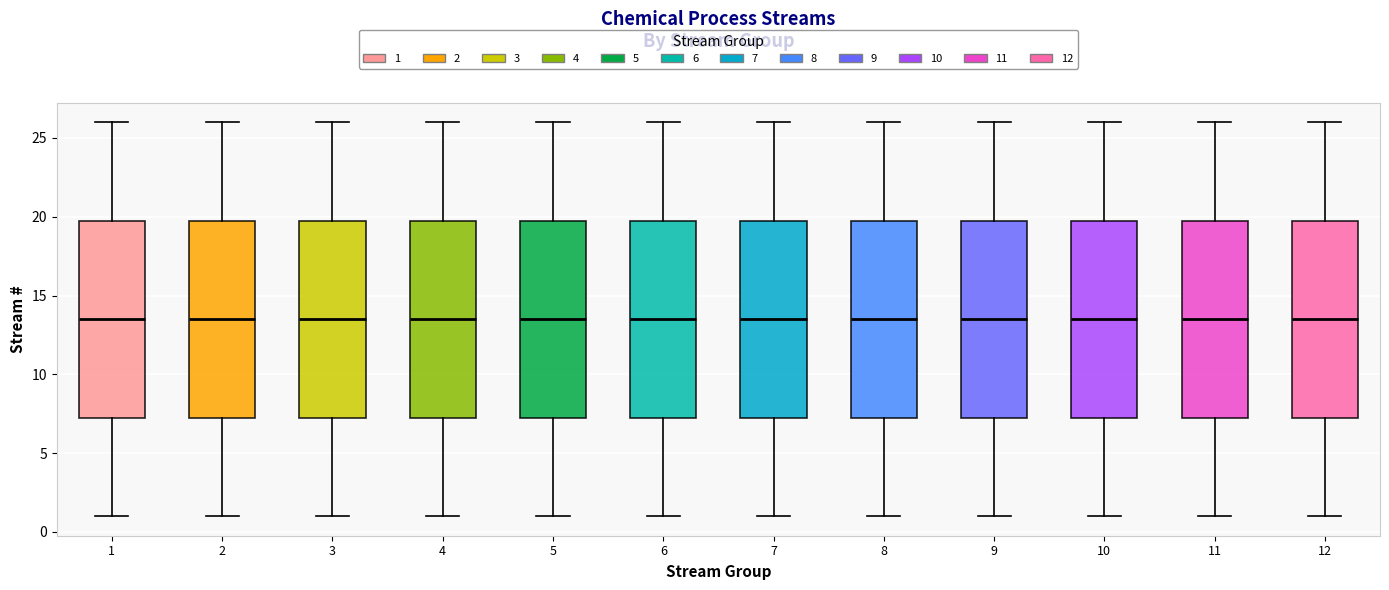

Reading left to right, read every box against the y-axis: the position of its median line, the range the box covers, and the ends of its whiskers. The values are not printed on the chart, so give them approximately, as read against the axis.

1: median 13.5, box 7.5 to 20.0, whiskers 1.0 to 26.0
2: median 13.5, box 7.5 to 20.0, whiskers 1.0 to 26.0
3: median 13.5, box 7.5 to 20.0, whiskers 1.0 to 26.0
4: median 13.5, box 7.5 to 20.0, whiskers 1.0 to 26.0
5: median 13.5, box 7.5 to 20.0, whiskers 1.0 to 26.0
6: median 13.5, box 7.5 to 20.0, whiskers 1.0 to 26.0
7: median 13.5, box 7.5 to 20.0, whiskers 1.0 to 26.0
8: median 13.5, box 7.5 to 20.0, whiskers 1.0 to 26.0
9: median 13.5, box 7.5 to 20.0, whiskers 1.0 to 26.0
10: median 13.5, box 7.5 to 20.0, whiskers 1.0 to 26.0
11: median 13.5, box 7.5 to 20.0, whiskers 1.0 to 26.0
12: median 13.5, box 7.5 to 20.0, whiskers 1.0 to 26.0